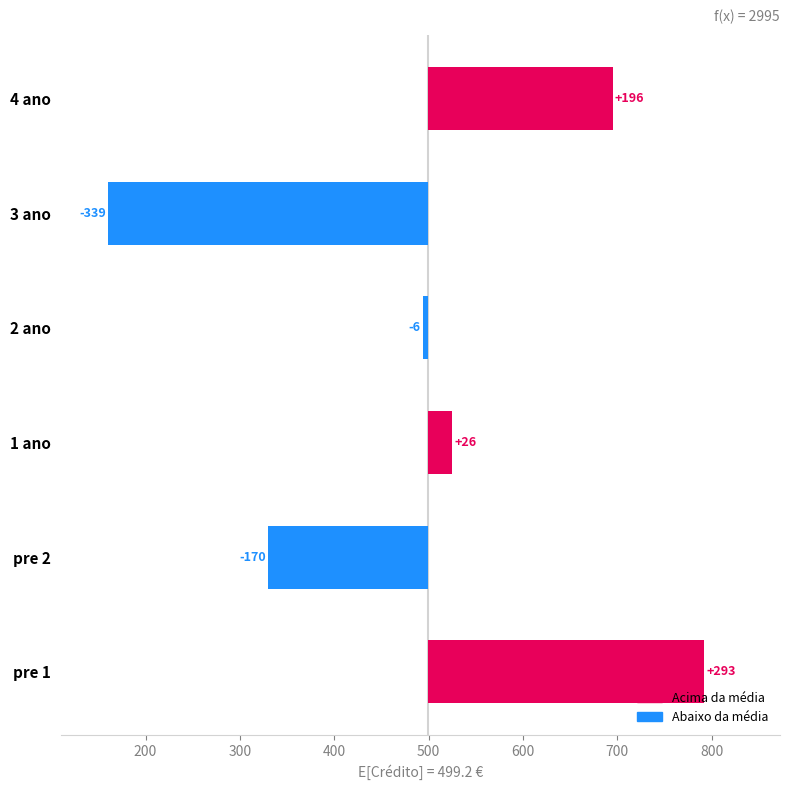

Reading left to right, transcribe all the data shown in this chart.

293.0	-169.7	25.8	-5.7	-339.2	195.8